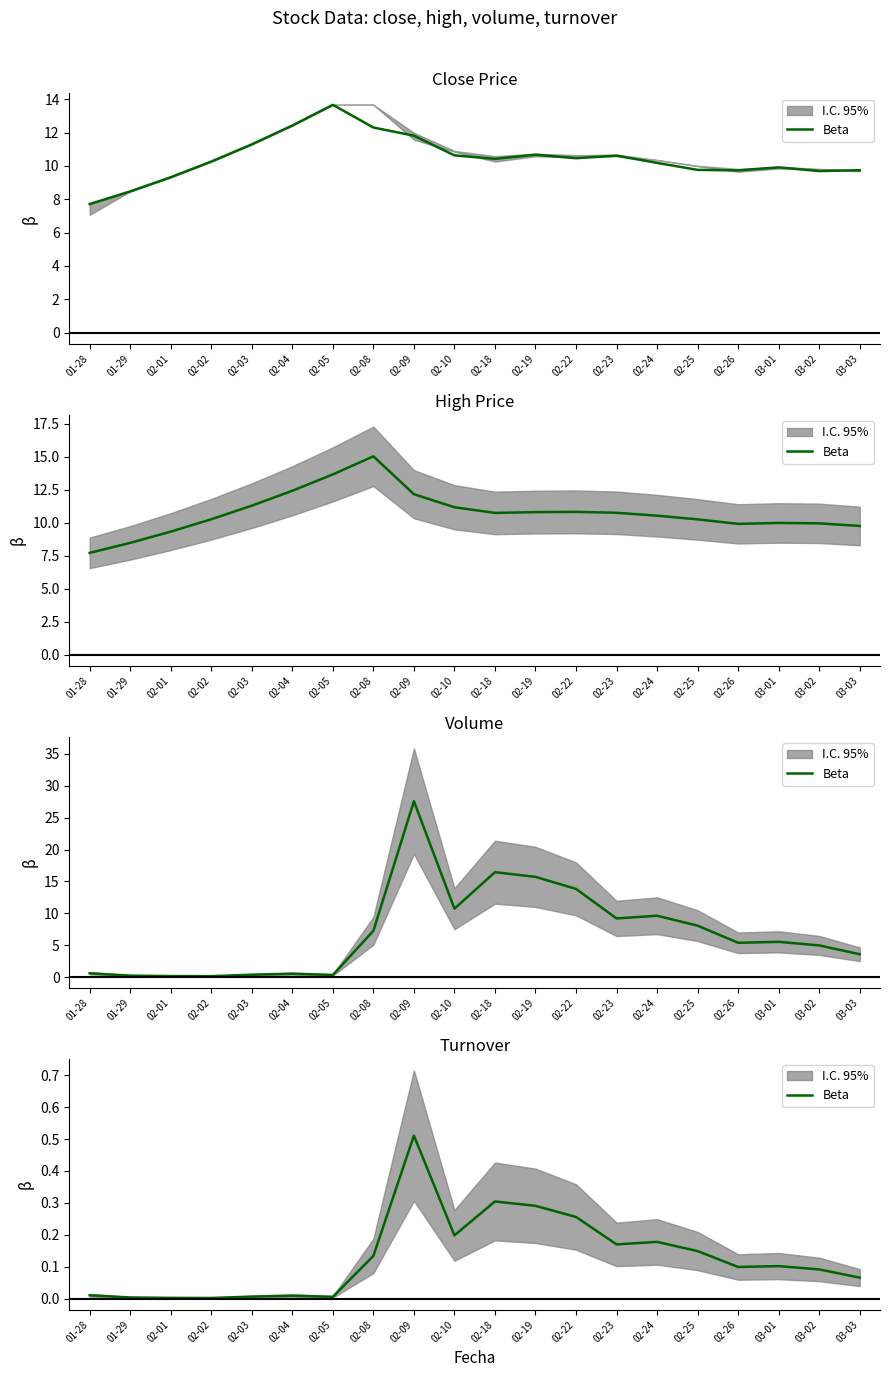

True or false: there are more than 1 points higher than both neighbors.

True